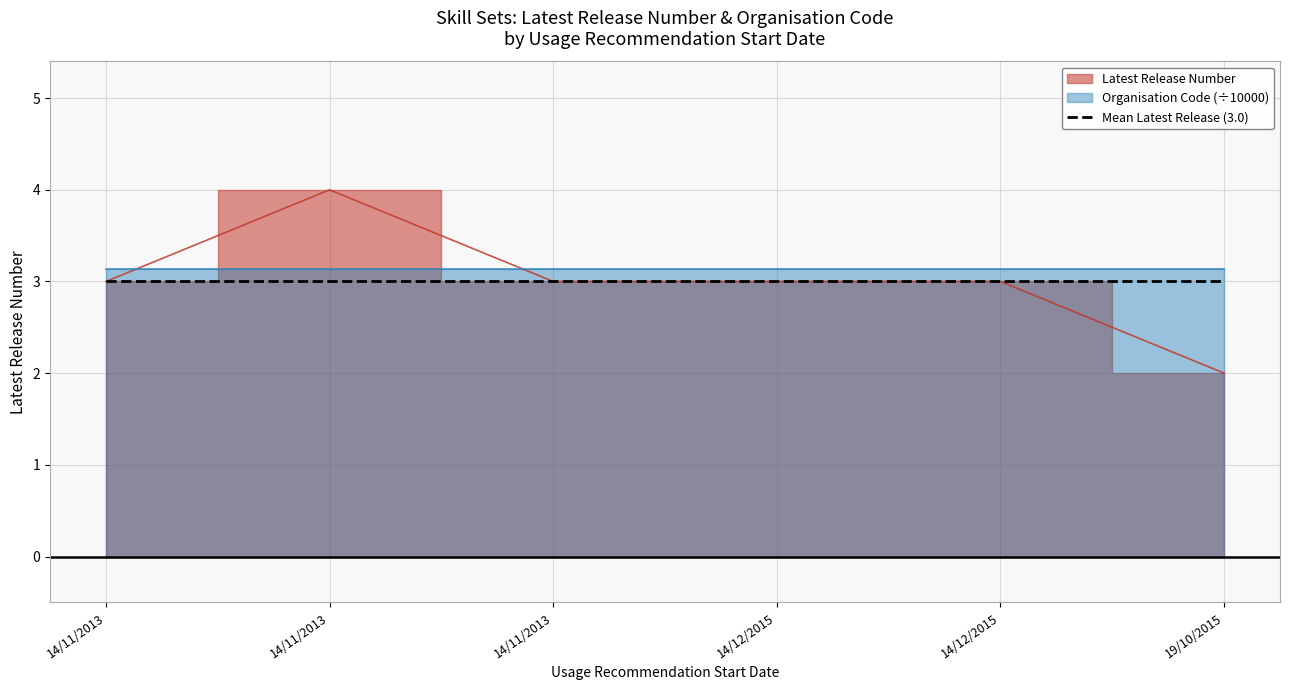

Reading left to right, extract all data points from this chart.

3	4	3	3	3	2